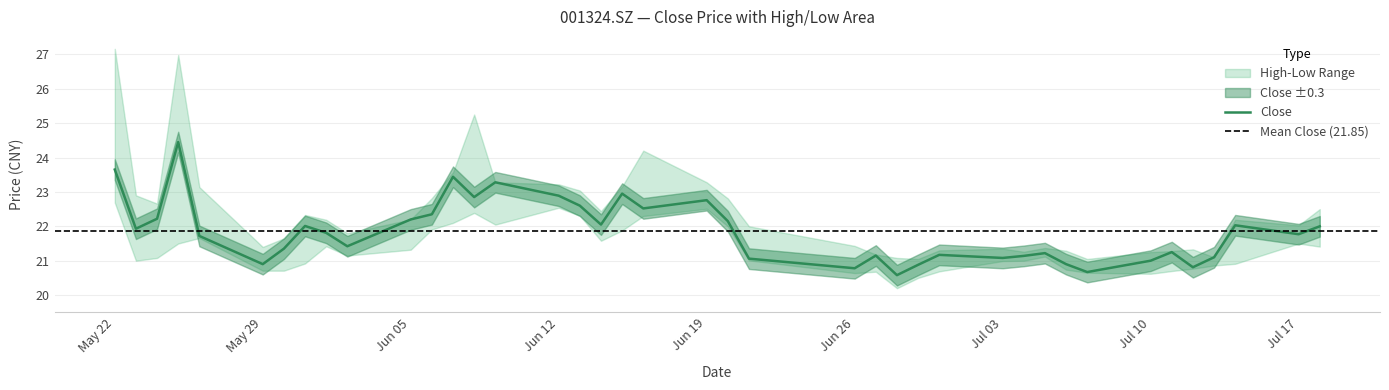

The high series shows 7.1 at 33. True or false?

False